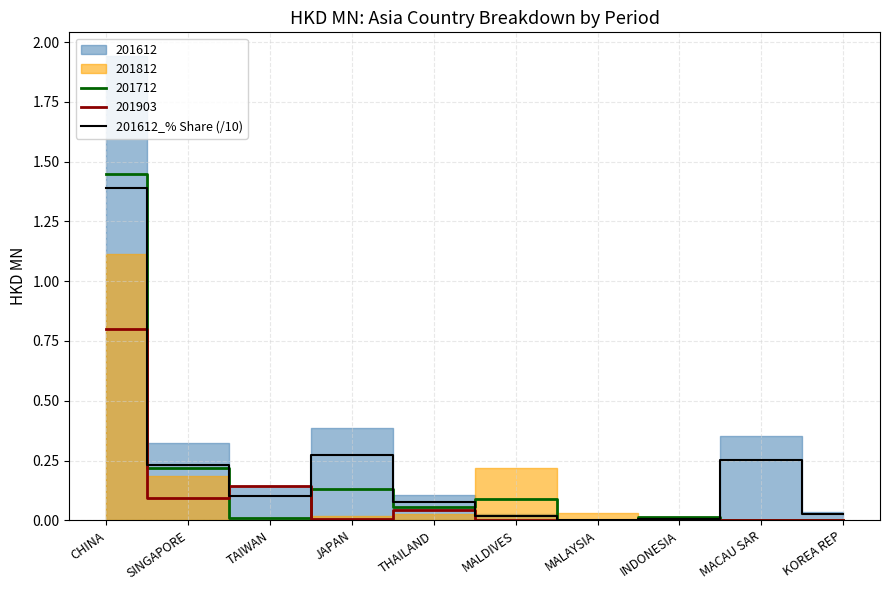

The value at SINGAPORE is 0.1. True or false?

False